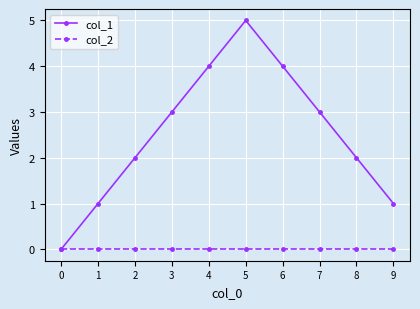

How many lines are shown in the chart?

2